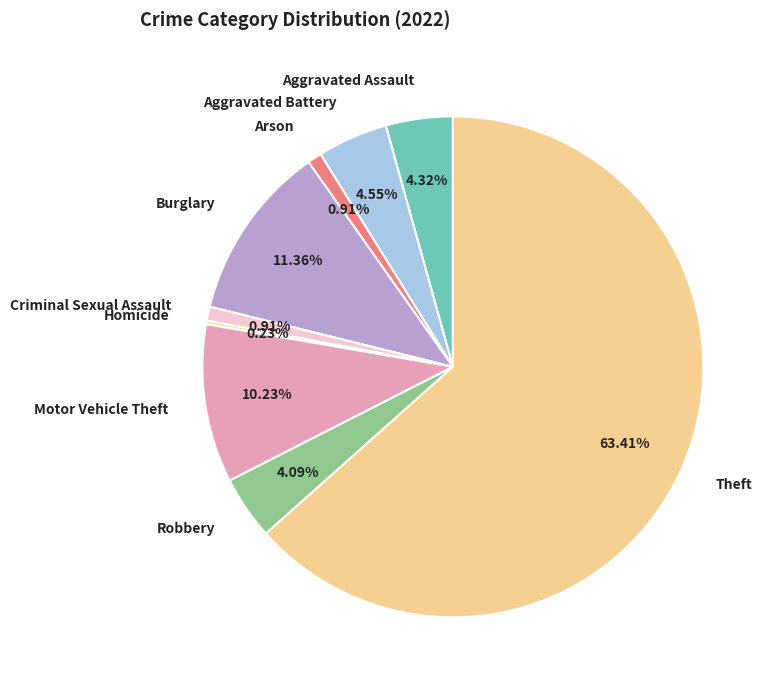

To the nearest percent, what percentage of the pie is Burglary?

11%